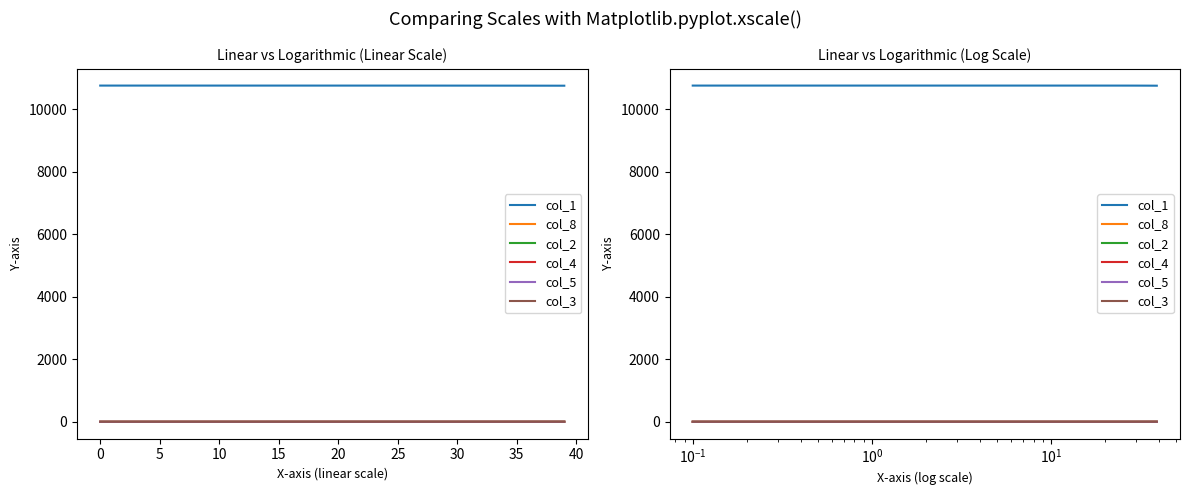

At which category is the sum across all series the highest?

25